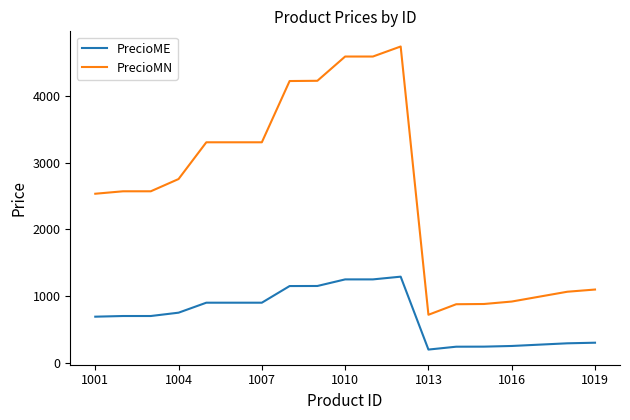

What is the difference between the maximum and minimum values in the PrecioME series?

1095.0